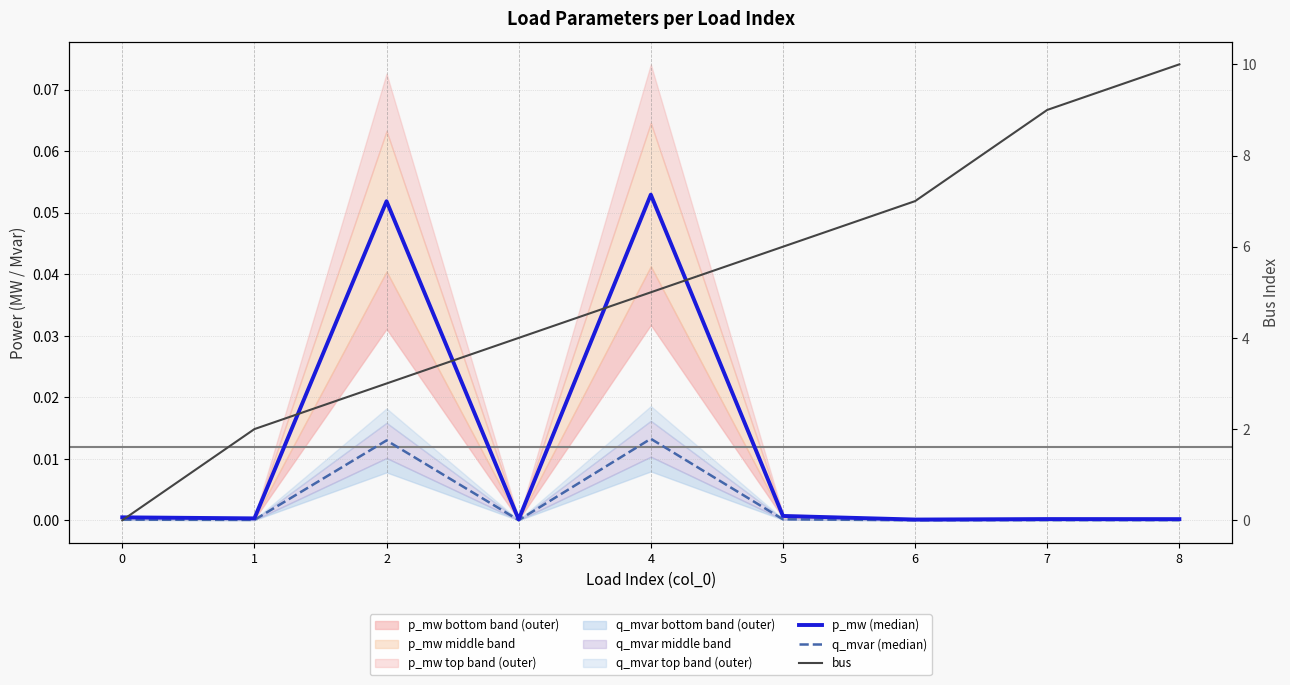

Between which two adjacent categories do bus and p_mw (median) first intersect?

0 and 1